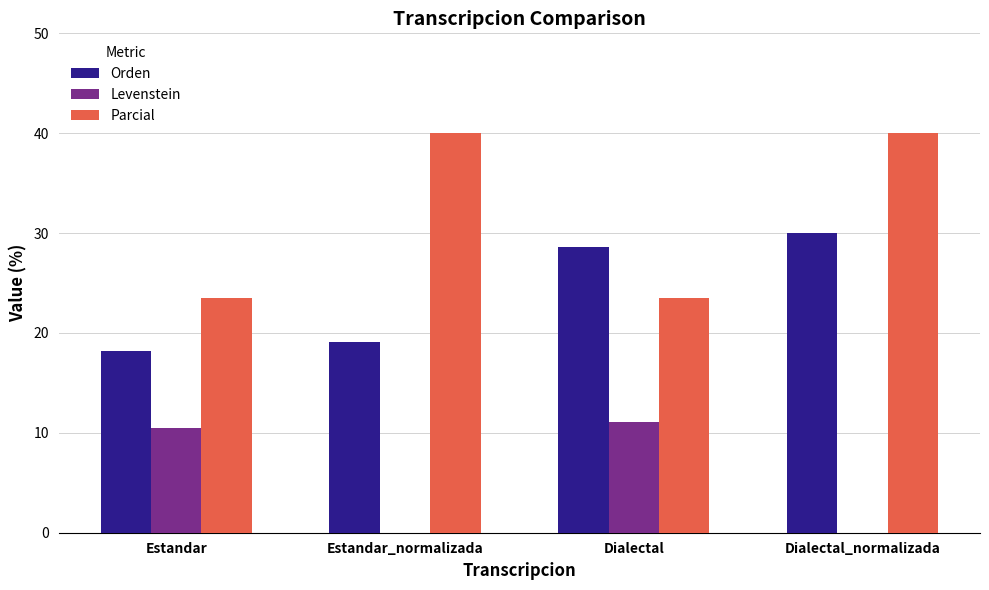

Does the chart contain stacked bars?

No